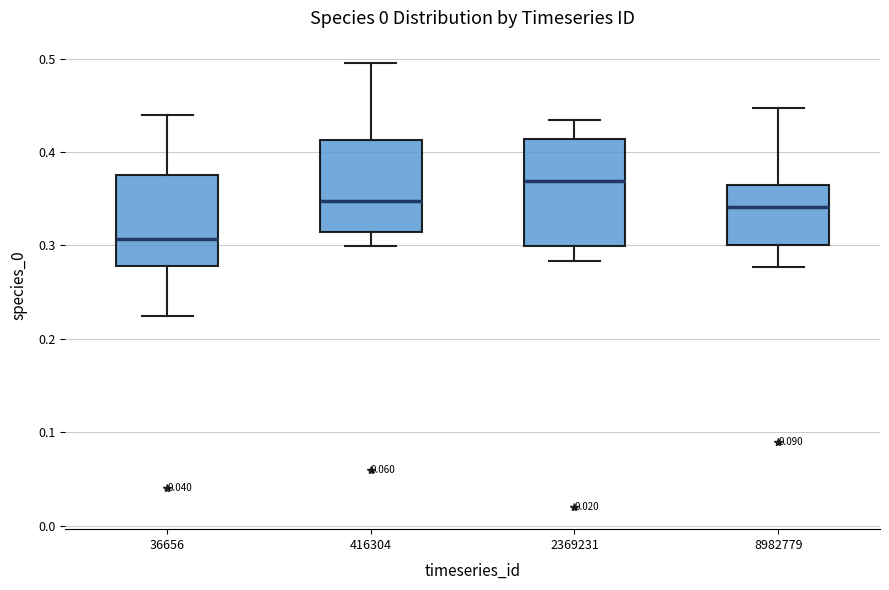

Reading left to right, read every box against the y-axis: the position of its median line, the range the box covers, and the ends of its whiskers. The values are not printed on the chart, so give them approximately, as read against the axis.

36656: median 0.31, box 0.28 to 0.38, whiskers 0.22 to 0.44
416304: median 0.35, box 0.31 to 0.41, whiskers 0.30 to 0.50
2369231: median 0.37, box 0.30 to 0.41, whiskers 0.28 to 0.43
8982779: median 0.34, box 0.30 to 0.36, whiskers 0.28 to 0.45